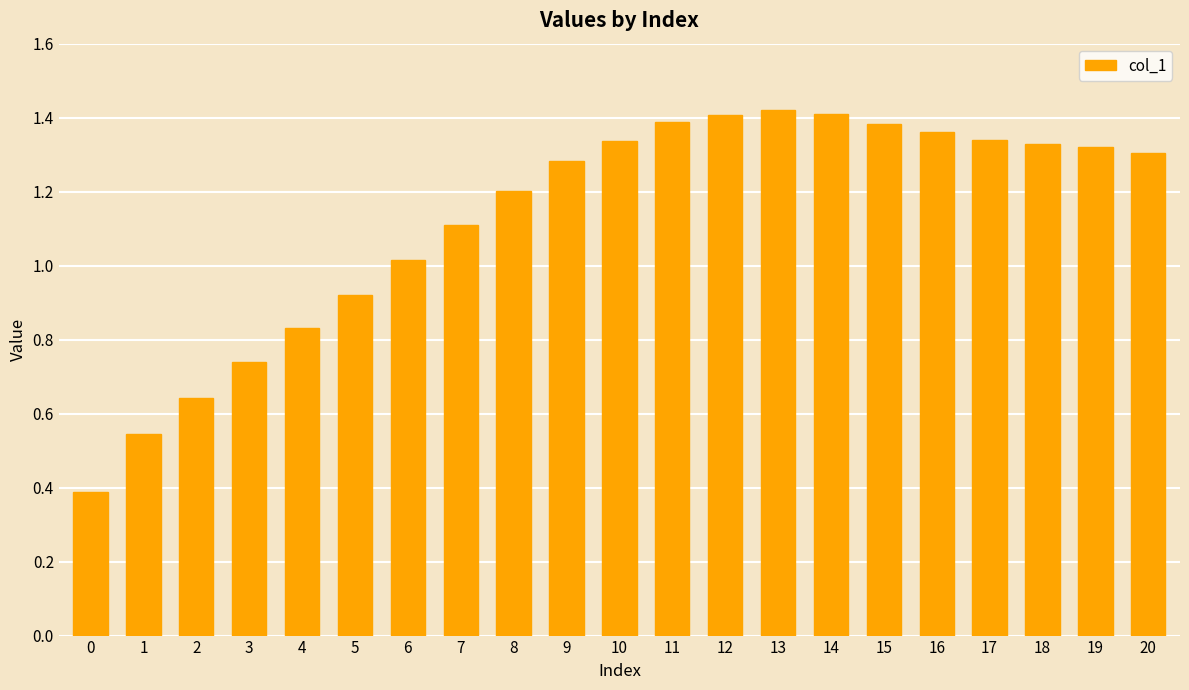

What is the sum of the values at 7 and 5?

2.0